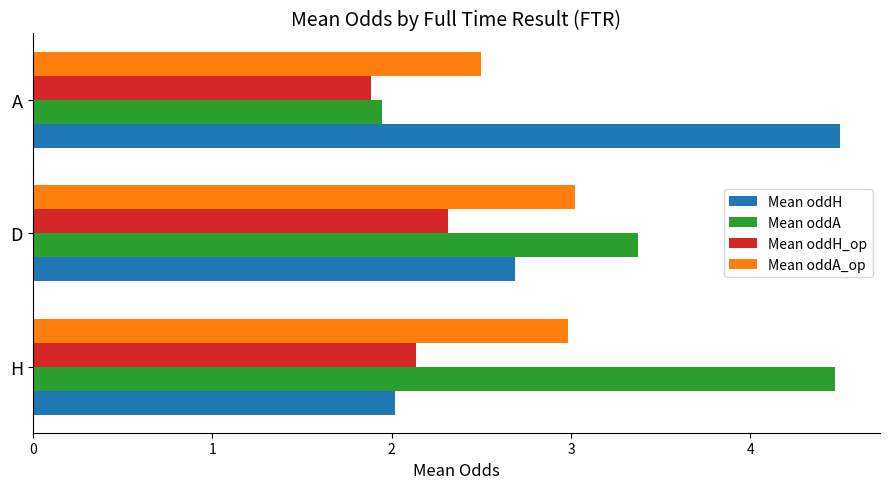

What is the total value across all series at H?

11.6